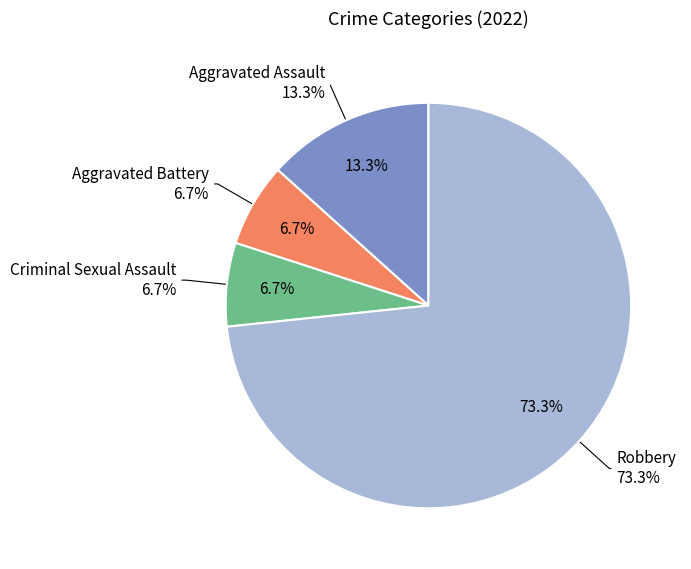

Rank the categories by value from highest to lowest.

Robbery, Aggravated Assault, Aggravated Battery, Criminal Sexual Assault